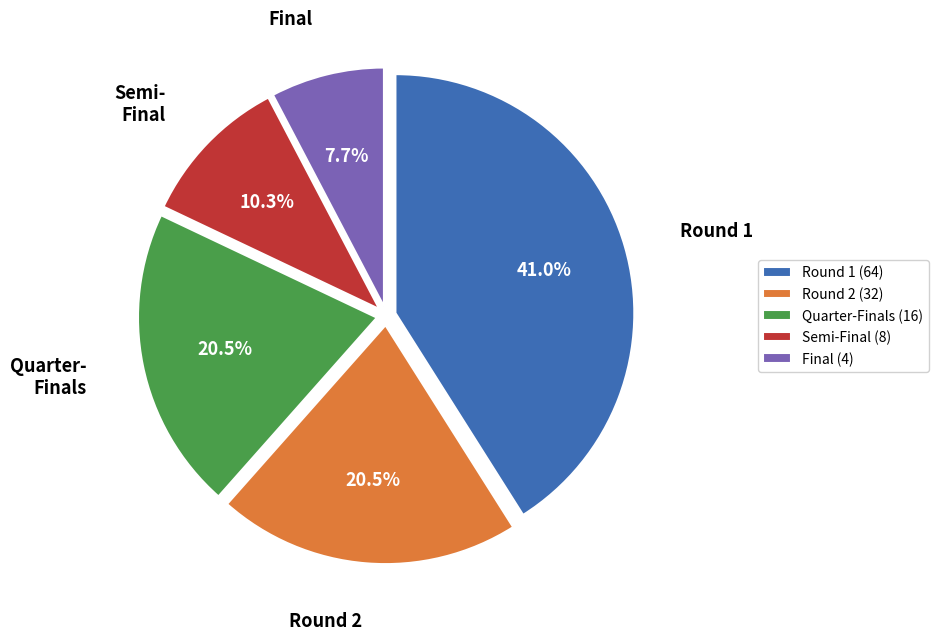

Between Round 2 (32) and Round 1 (64), which is larger?

Round 1 (64)